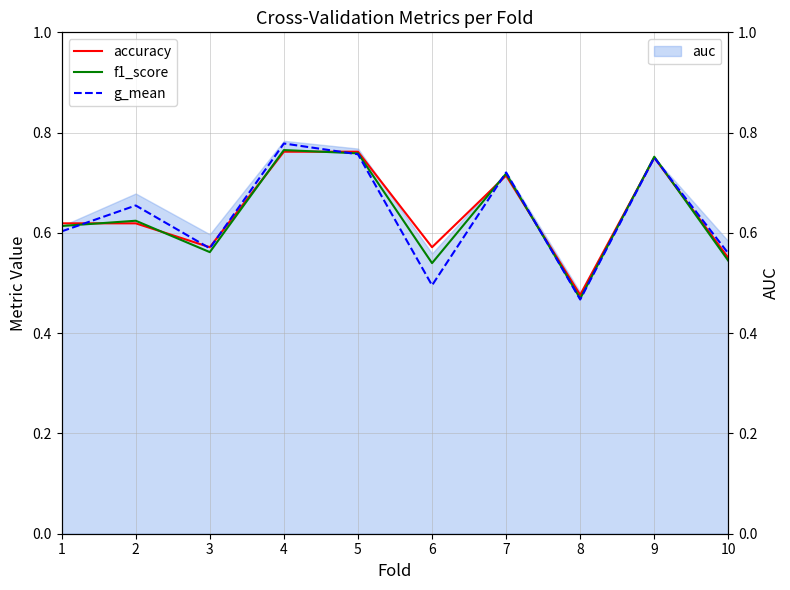

What is the approximate value of f1_score at 9?

0.8